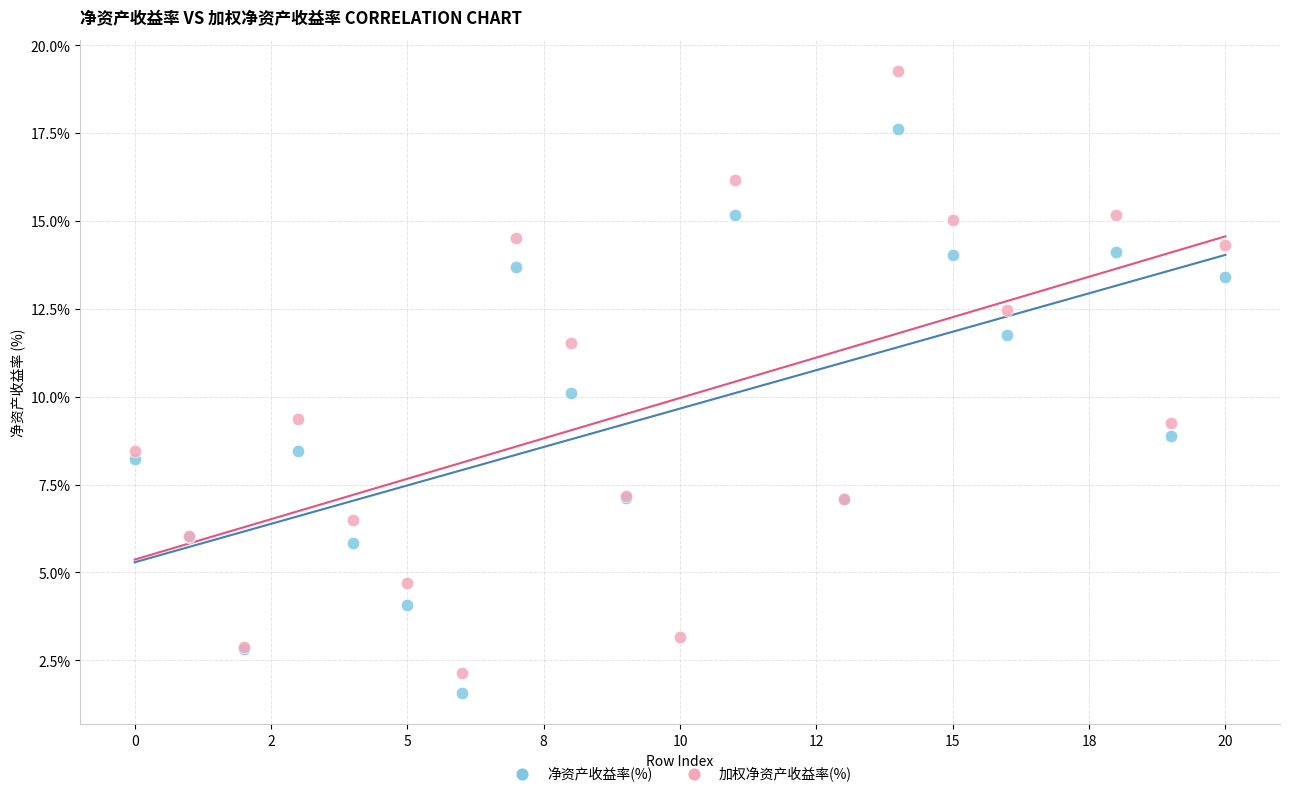

Which series has the largest Y range (max minus min)?

加权净资产收益率(%)